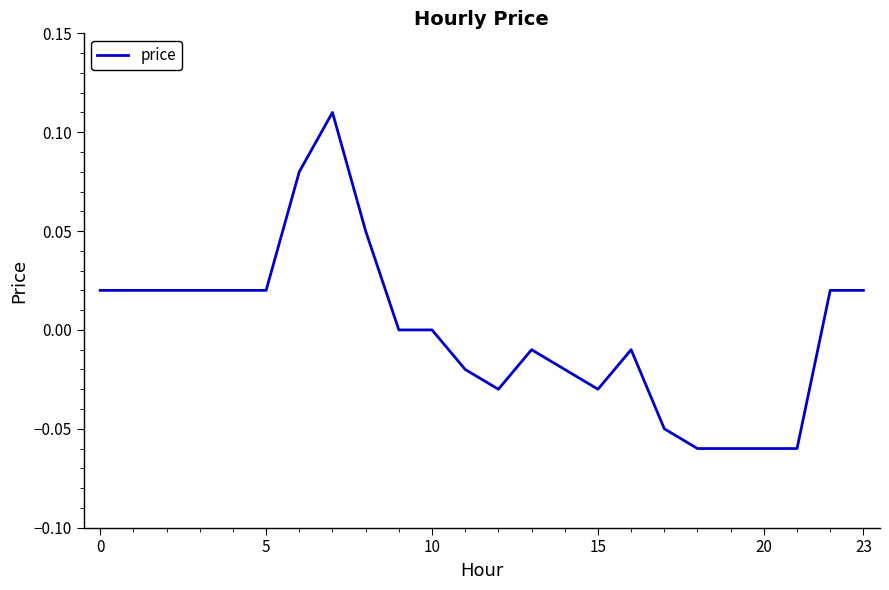

How many lines are shown in the chart?

1